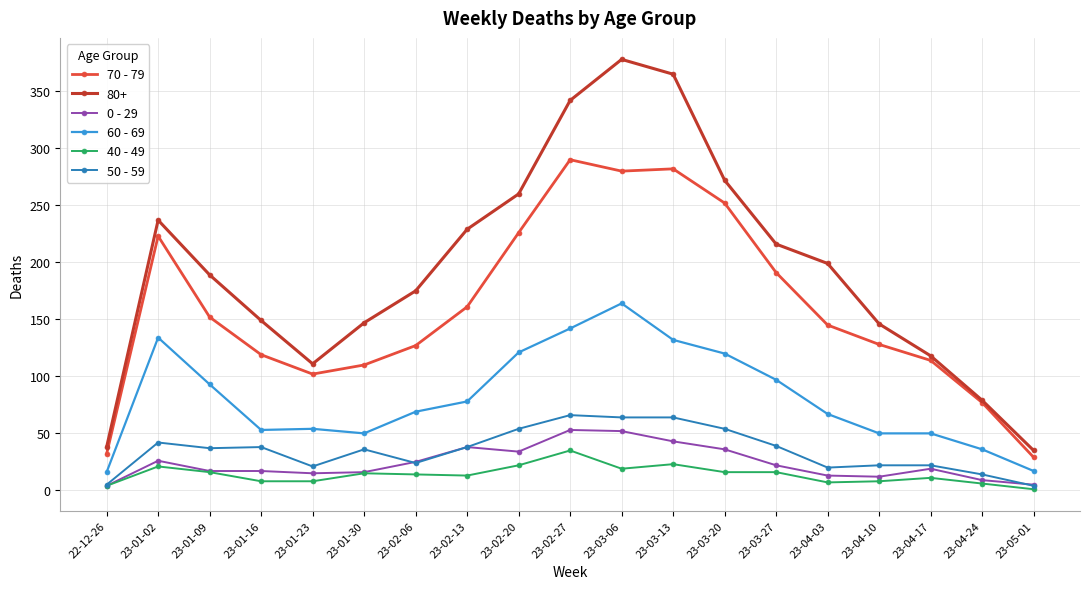

At which label does 40 - 49 reach its peak?

23-02-27